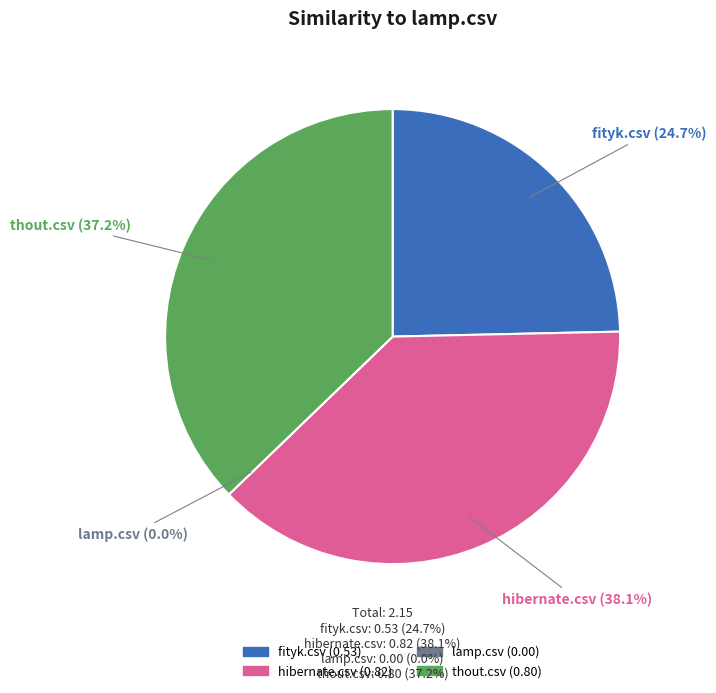

True or false: hibernate.csv accounts for 32% of the total.

False